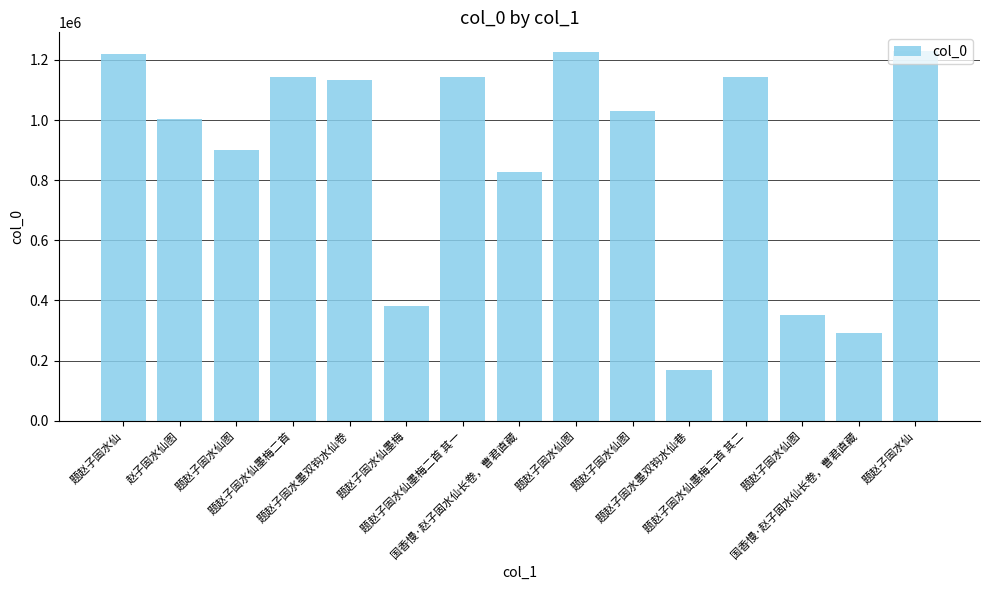

What is the greatest value displayed?

1230499